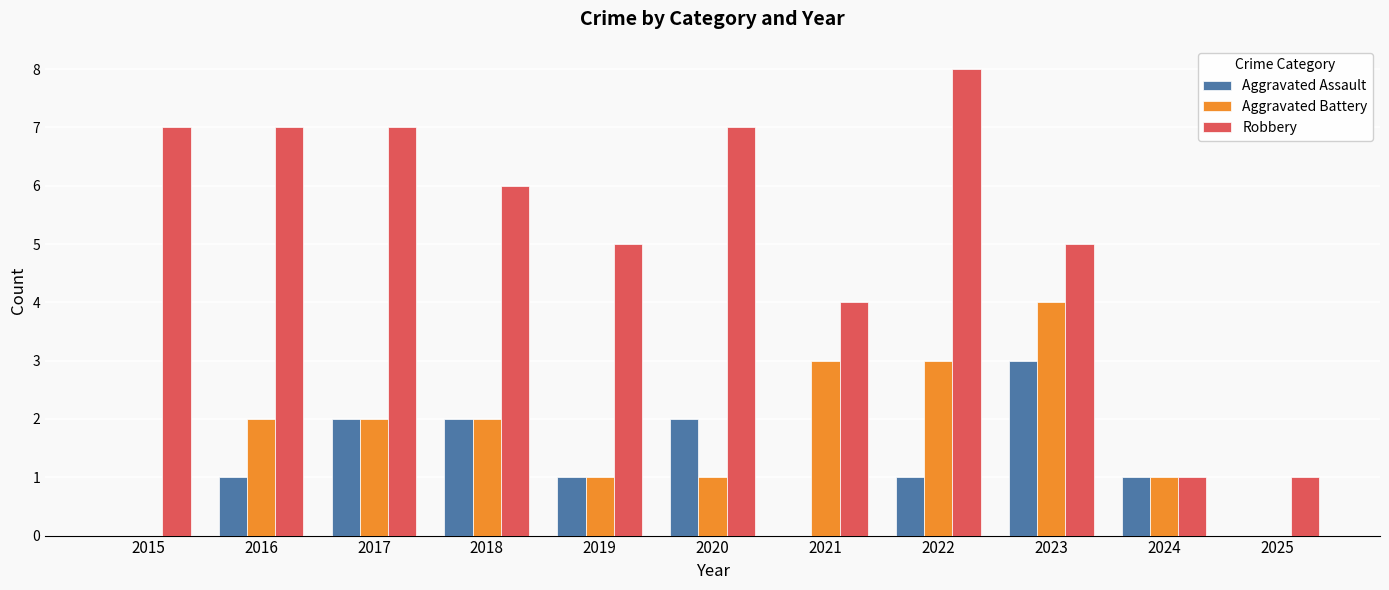

What is the sum of all Robbery values?

58